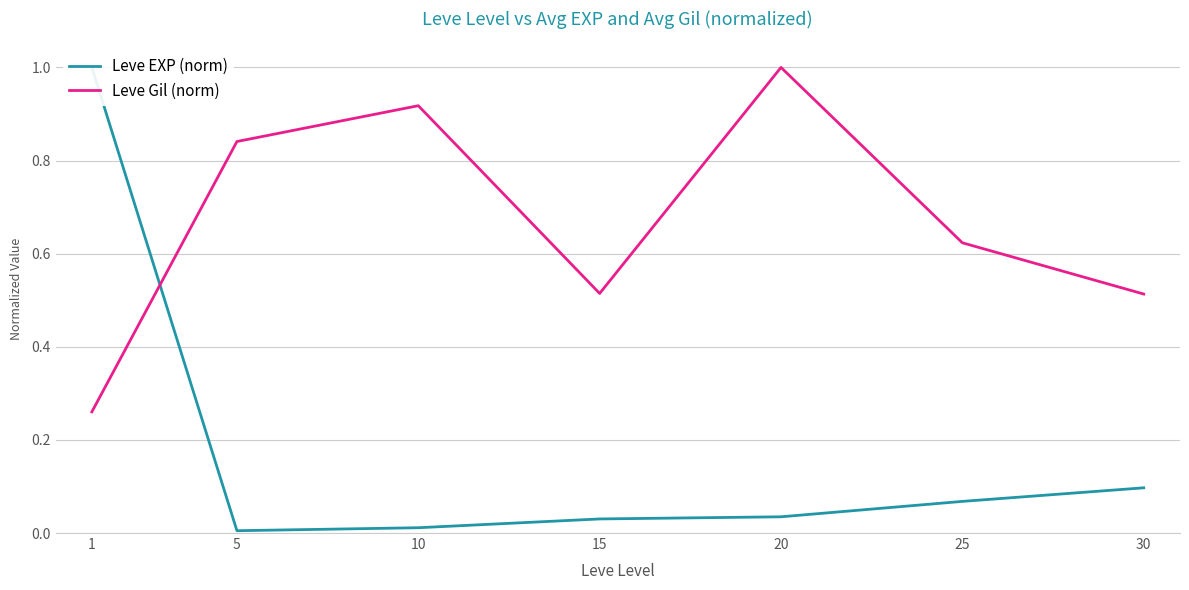

What is the sum of all Leve Gil (norm) values?

4.7